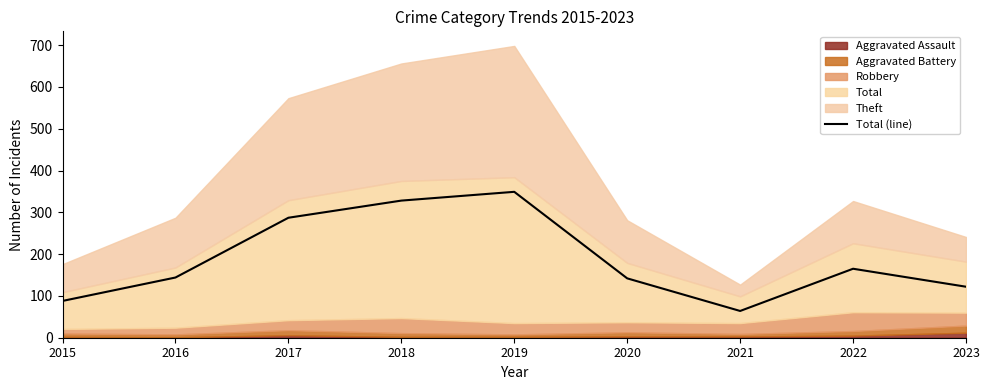

Between 2022 and 2016, which is larger?

2022